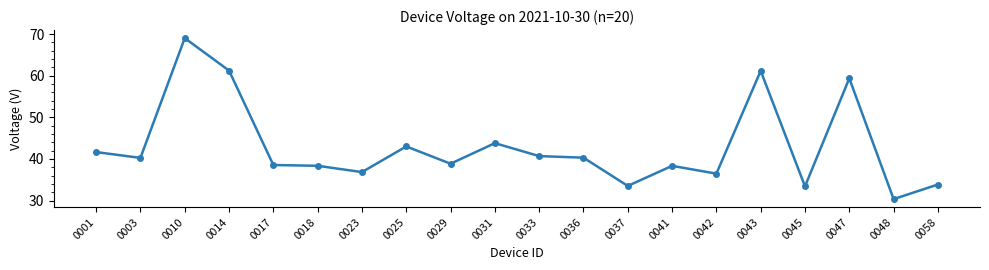

At which label does the data first exceed 40?

0001